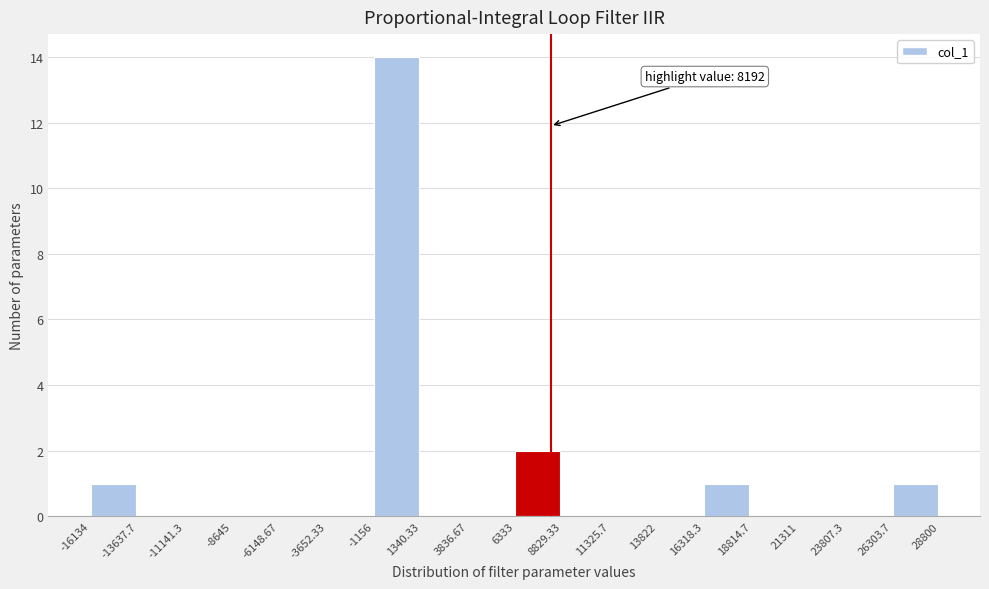

Which range on the x-axis has the tallest bar?

-1156 to 1340.33